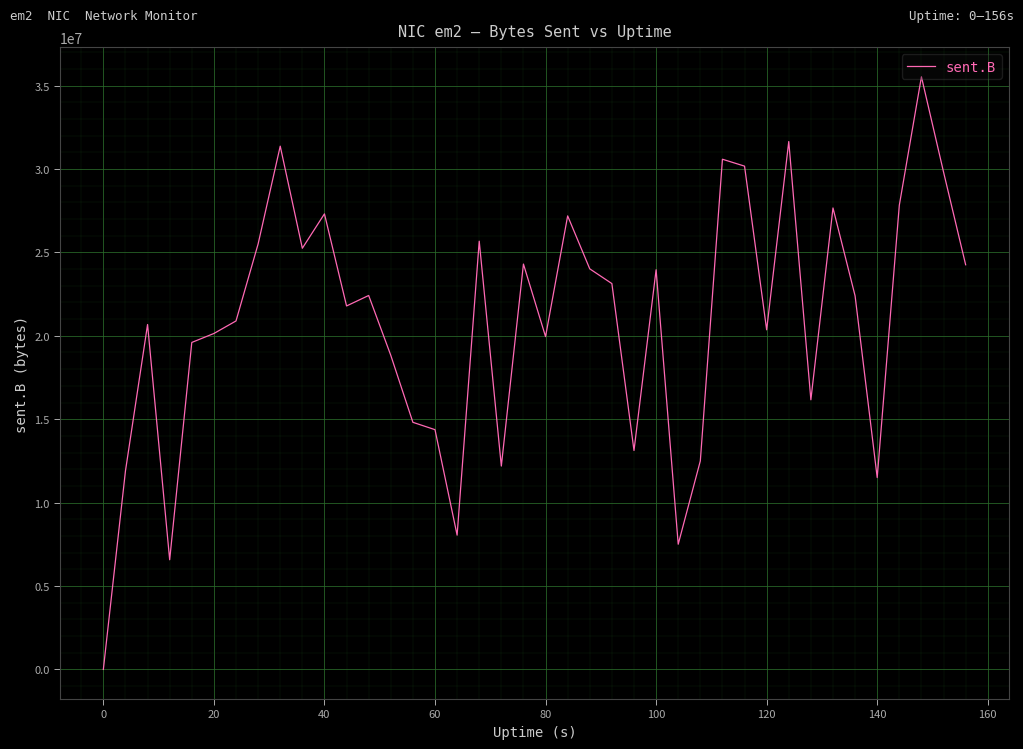

Does the chart display data point markers on the line(s)?

No